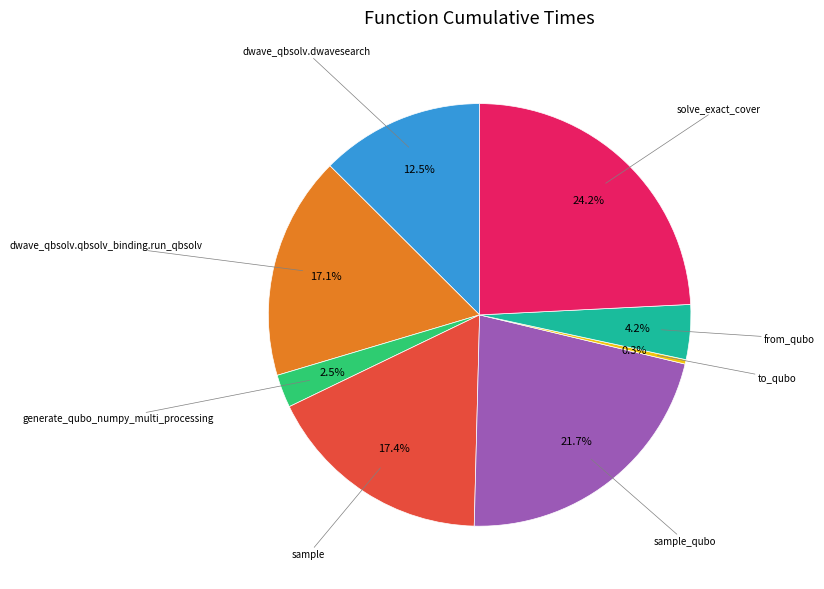

Does any single category account for the majority?

No